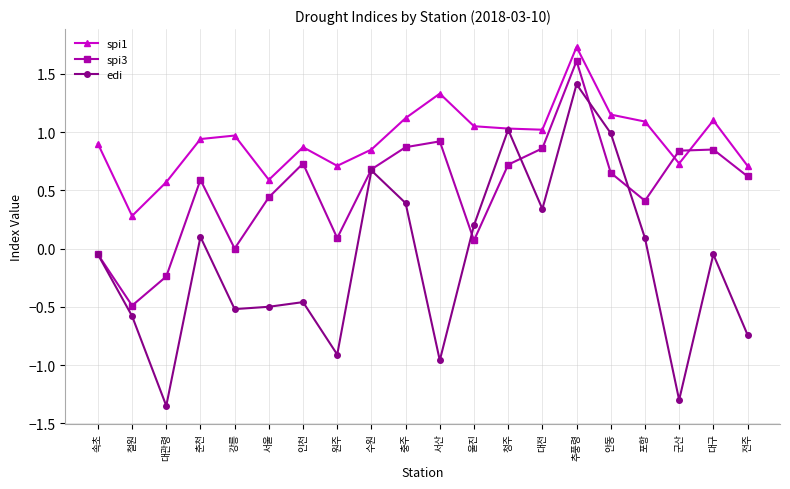

Rank the series by their maximum value, from lowest to highest.

edi, spi3, spi1